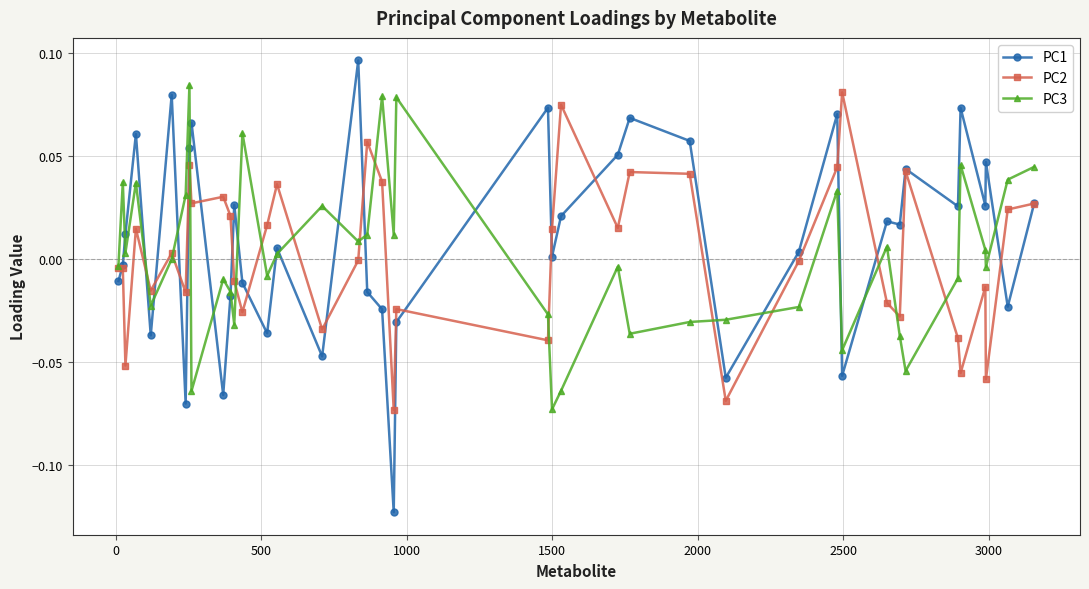

Which series has the largest total across all categories?

PC1